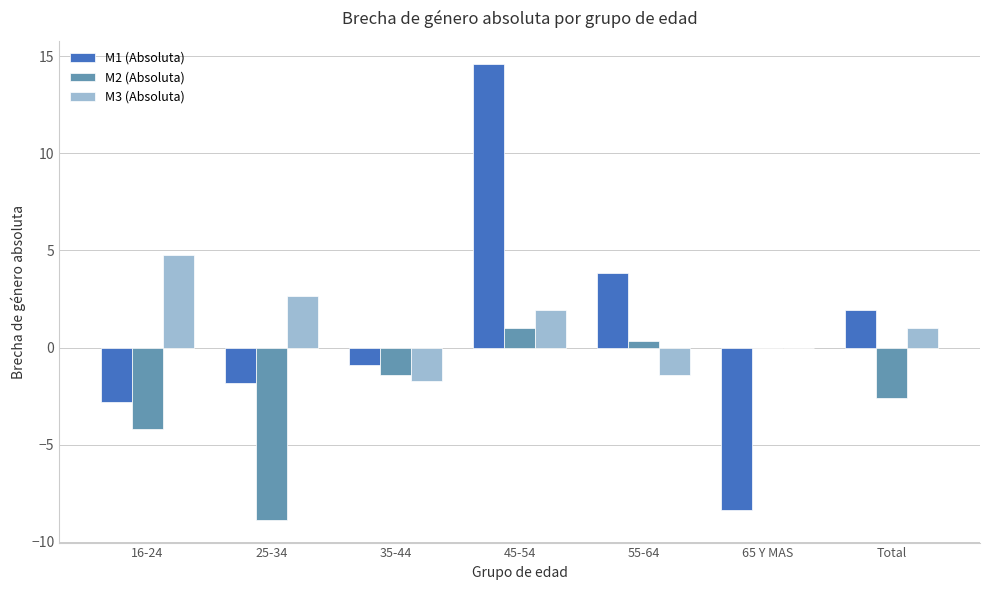

At which category is the sum across all series the highest?

45-54